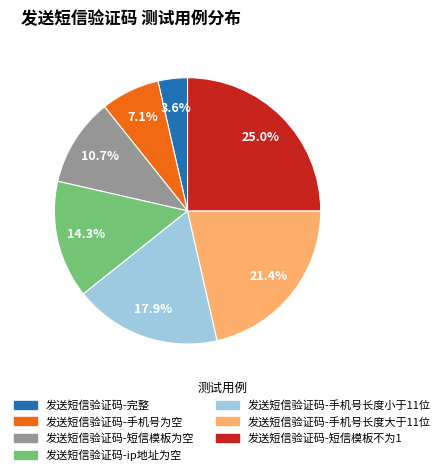

To the nearest percent, what percentage of the pie is 发送短信验证码-ip地址为空?

14%